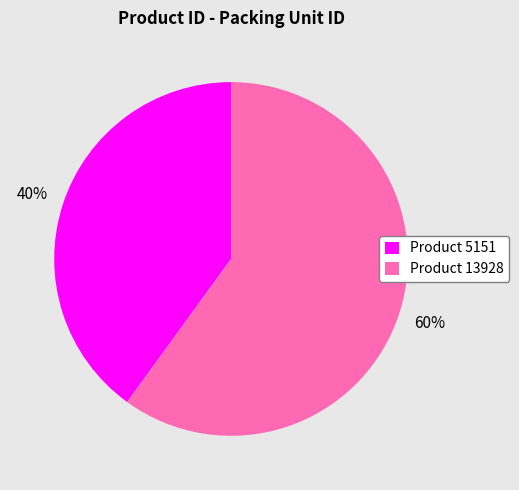

Between Product 5151 and Product 13928, which is larger?

Product 13928